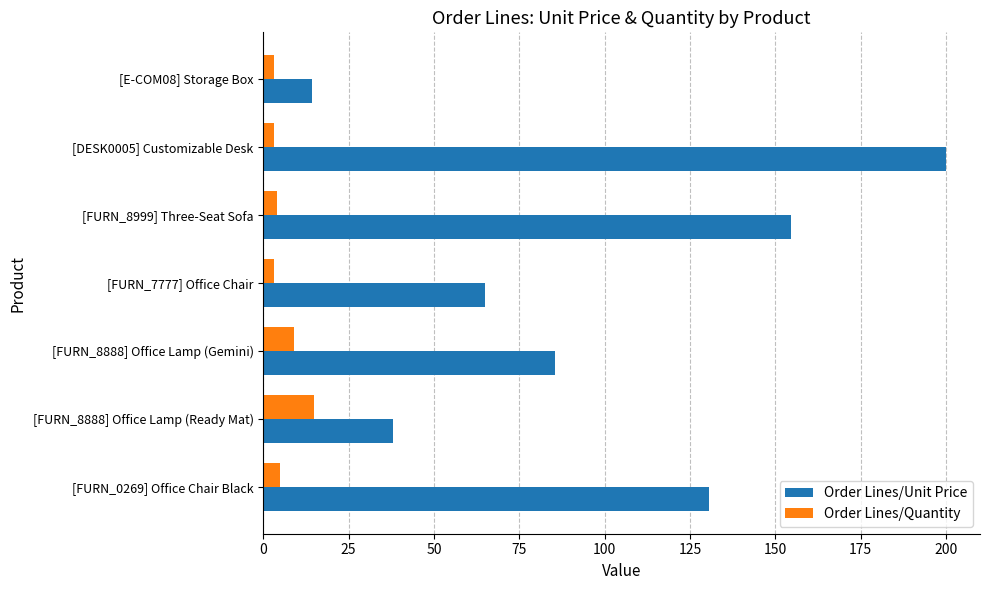

What is the greatest value displayed?

200.0